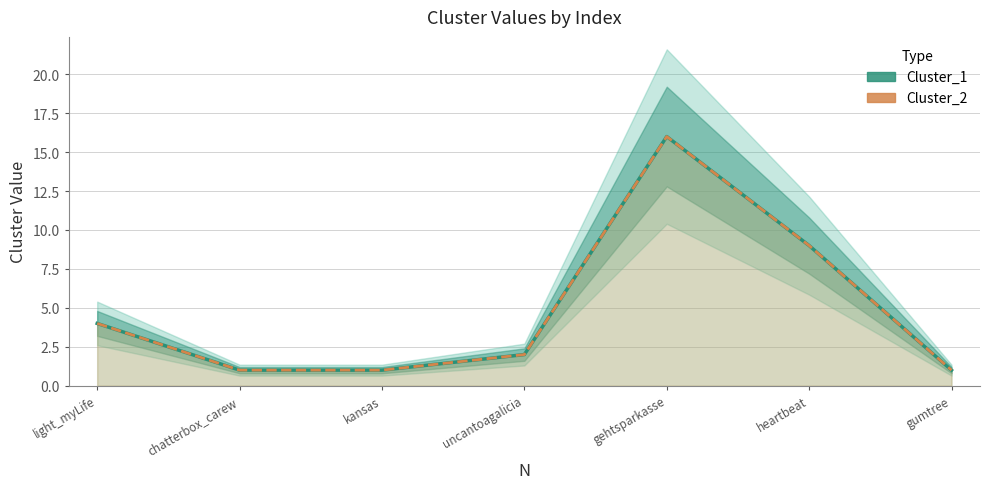

Which series has the largest total across all categories?

Cluster_1